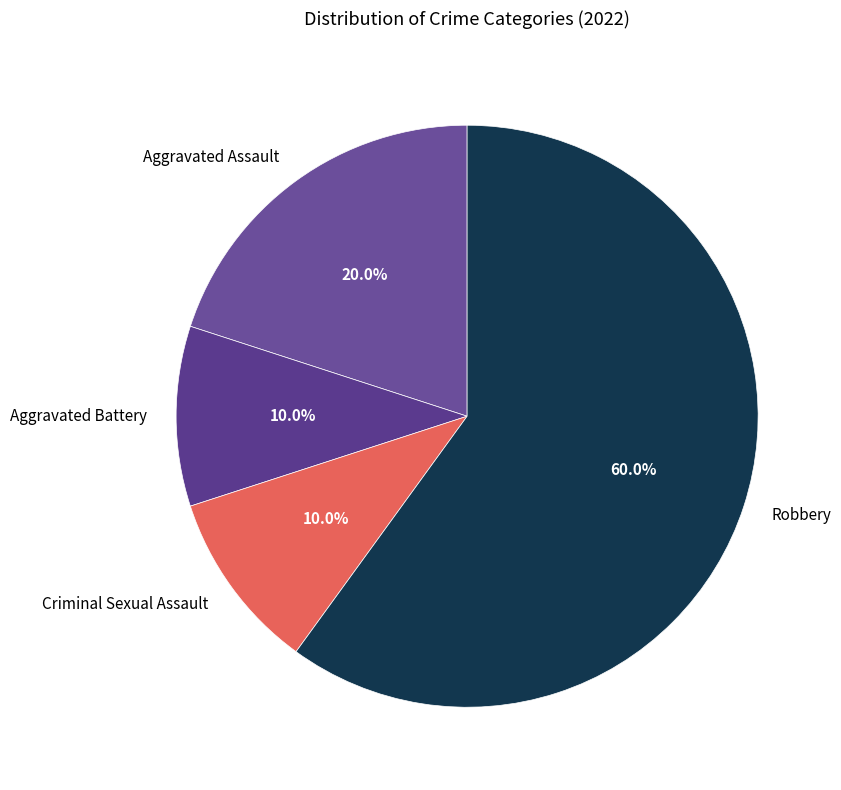

Combined, do Aggravated Assault and Criminal Sexual Assault account for over 50%?

No